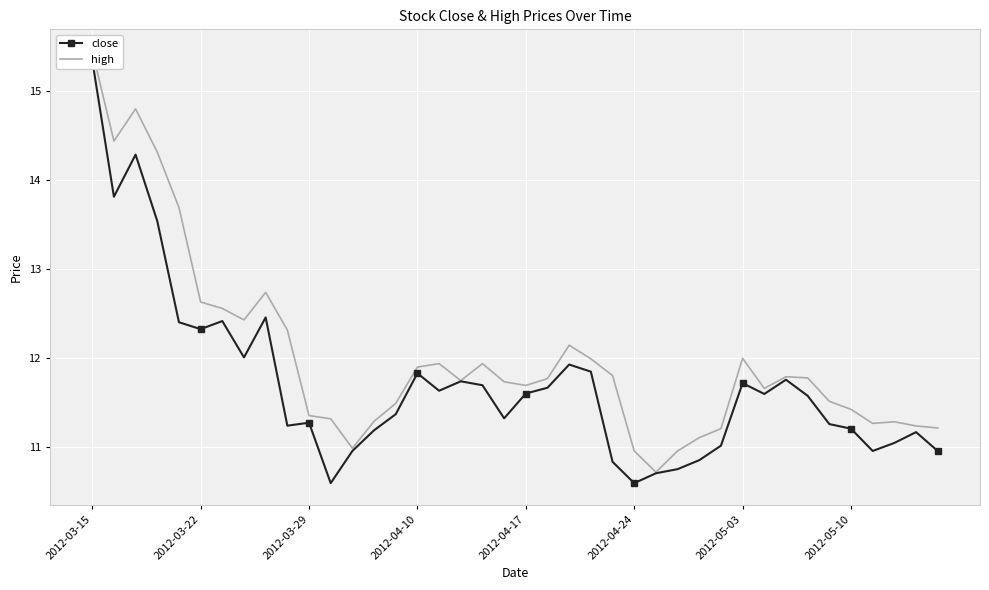

Is the value of close at 36 greater than the value of high at 2012-04-17?

No